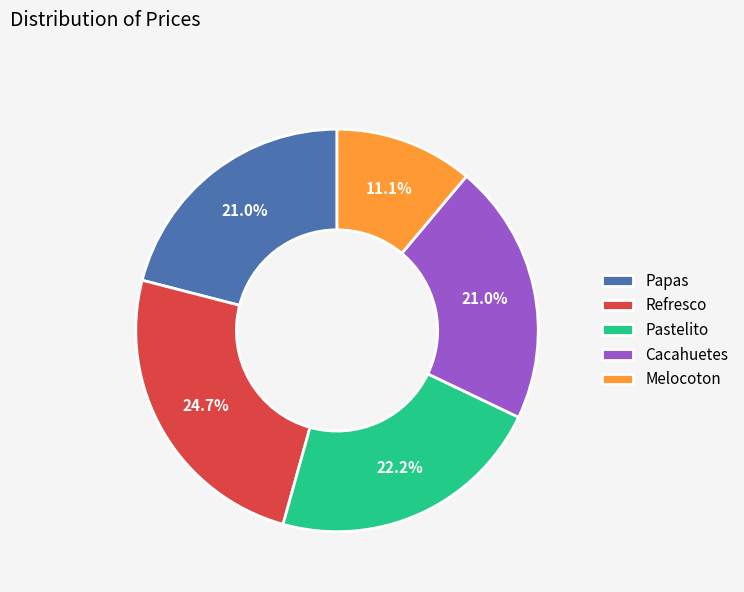

The Cacahuetes slice represents 21% of the pie. True or false?

True